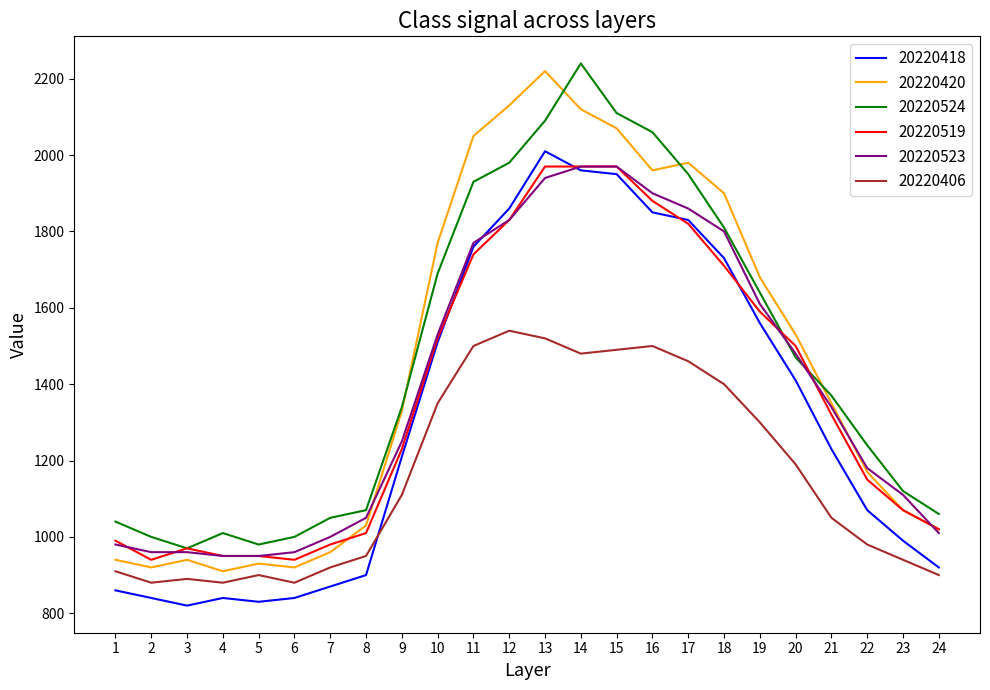

What is the minimum value shown in the chart?

820